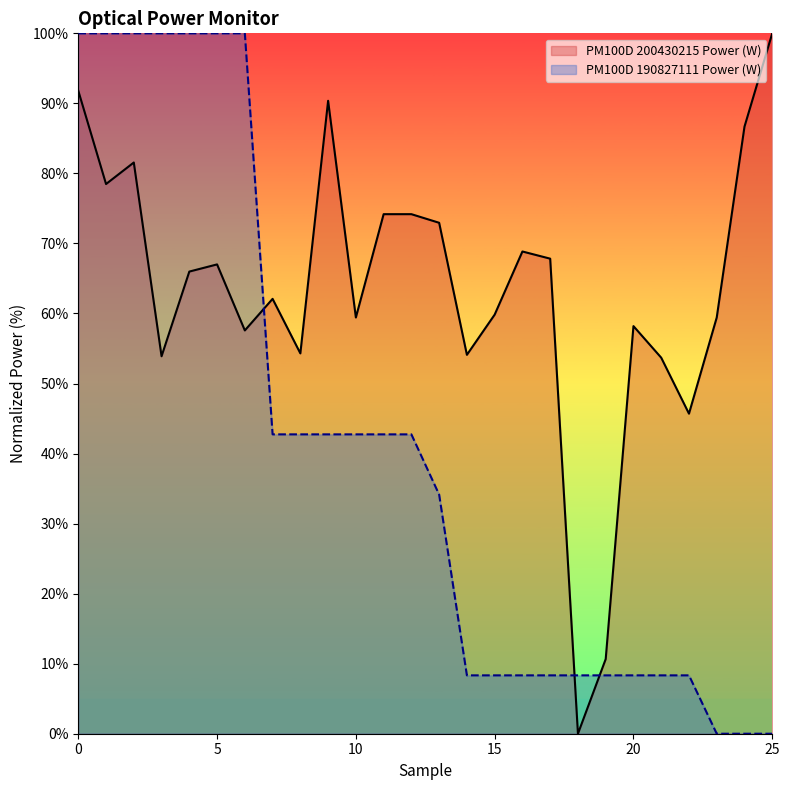

What is the spread (max minus min) of values at 0?

8.2